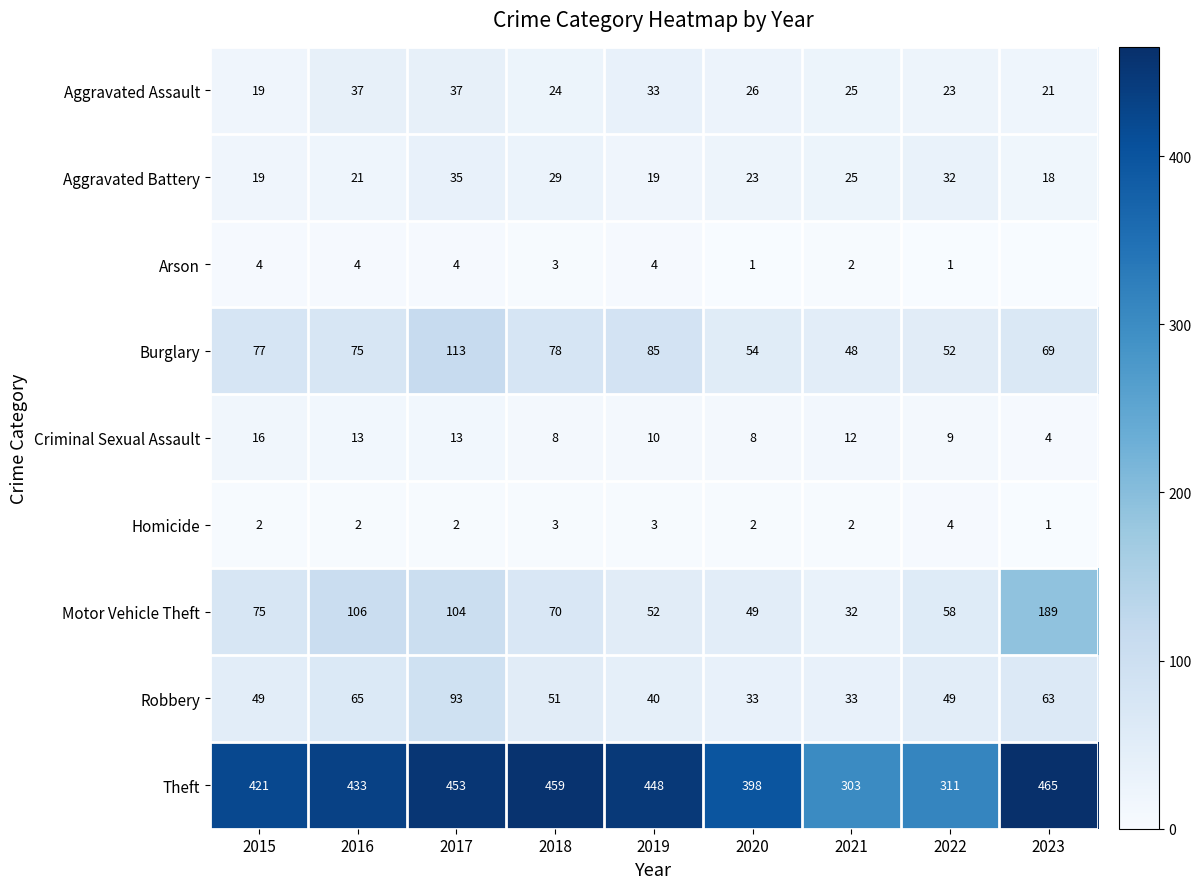

Is it true that Theft equals 421 at 2015?

True